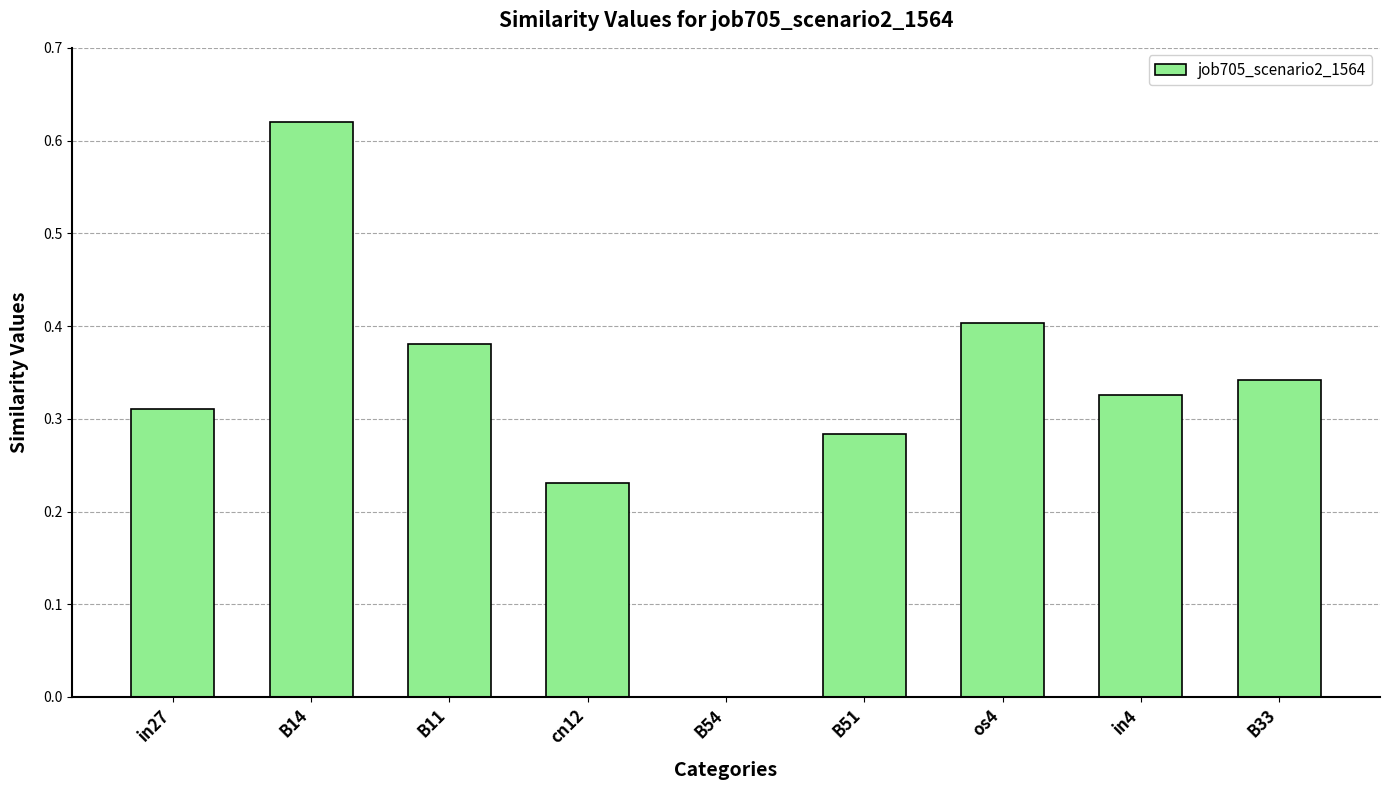

Between B51 and B14, which is larger?

B14